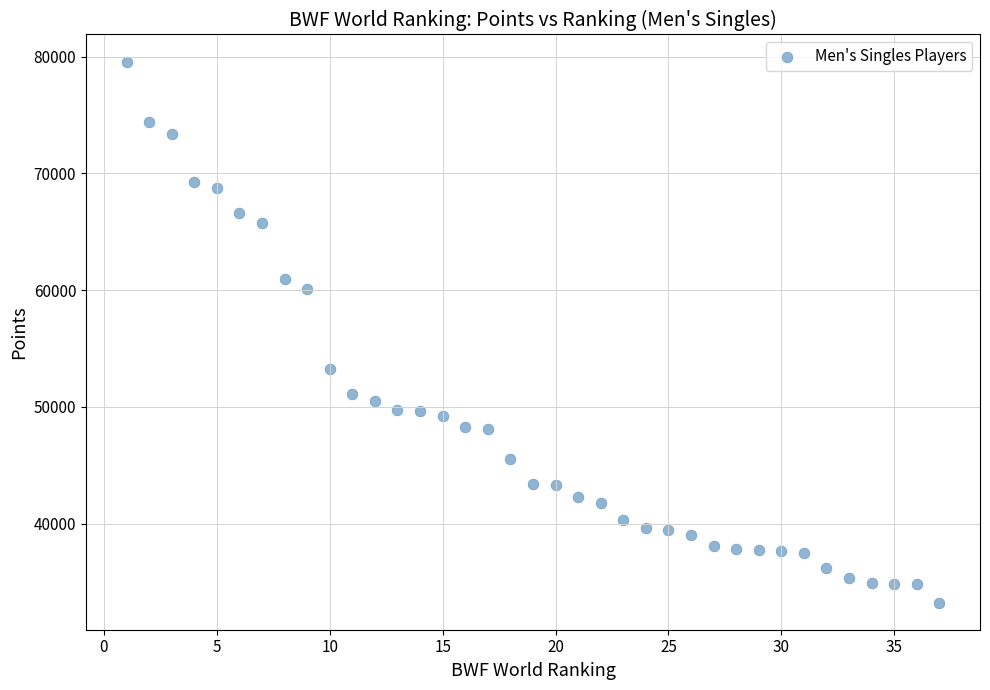

What is the range of Y values (max minus min)?

46353.4